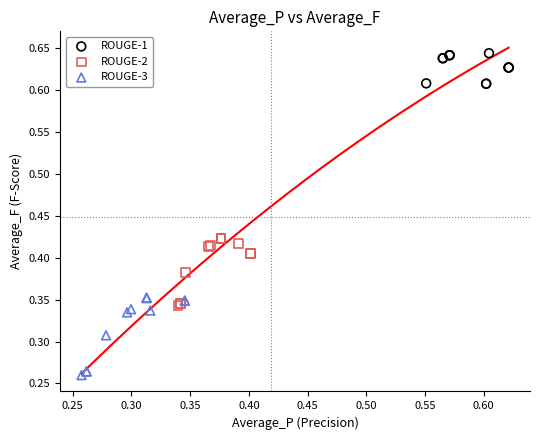

Which series contains the lowest Y value?

ROUGE-3